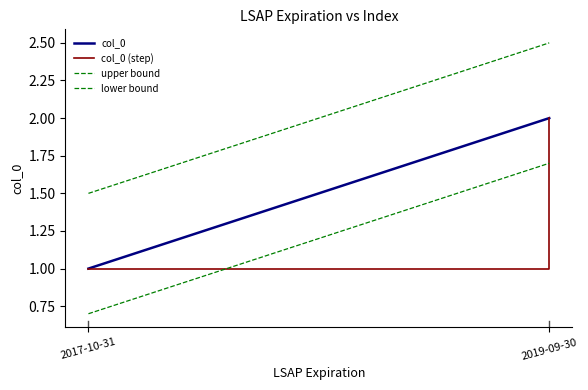

Where is lower bound nearest to the value 1?

2017-10-31